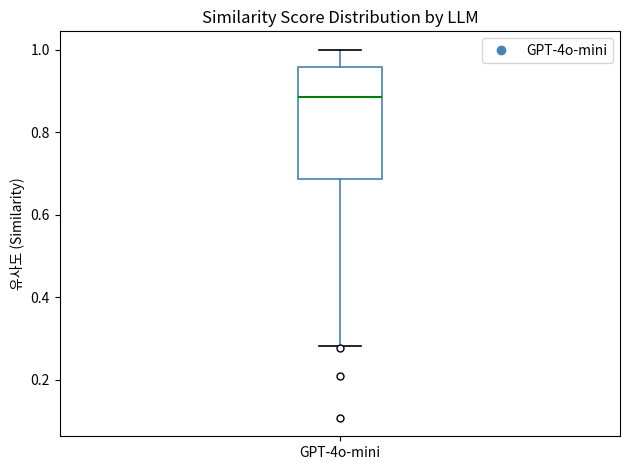

Transcribe this box plot: give where the median line is, the range the box spans, and where the two whiskers end, as read against the y-axis. The values are not printed on the chart, so give them approximately, as read against the axis.

median 0.88, box 0.68 to 0.96, whiskers 0.28 to 1.00